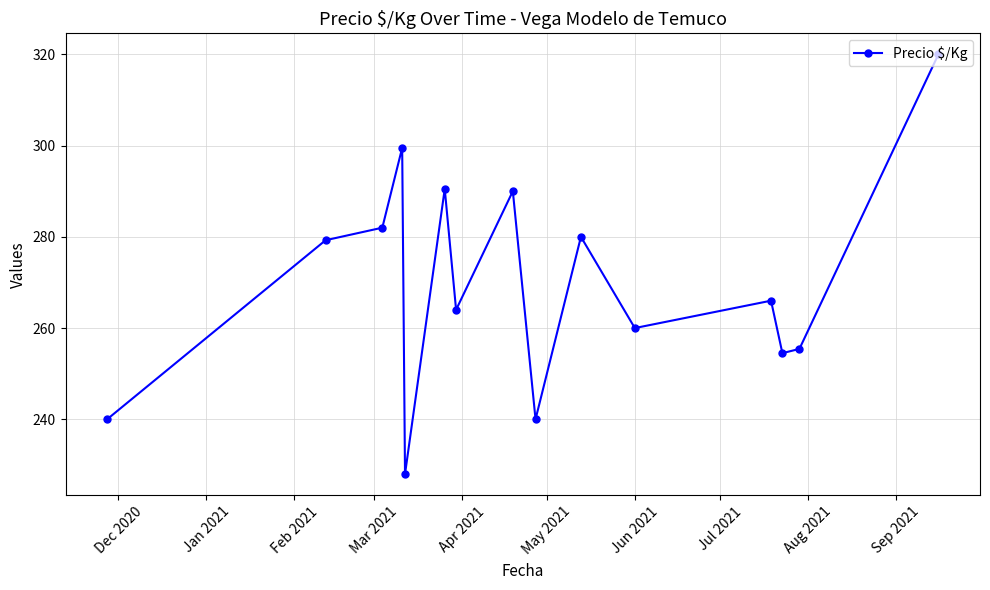

What is the minimum value shown in the chart?

228.0